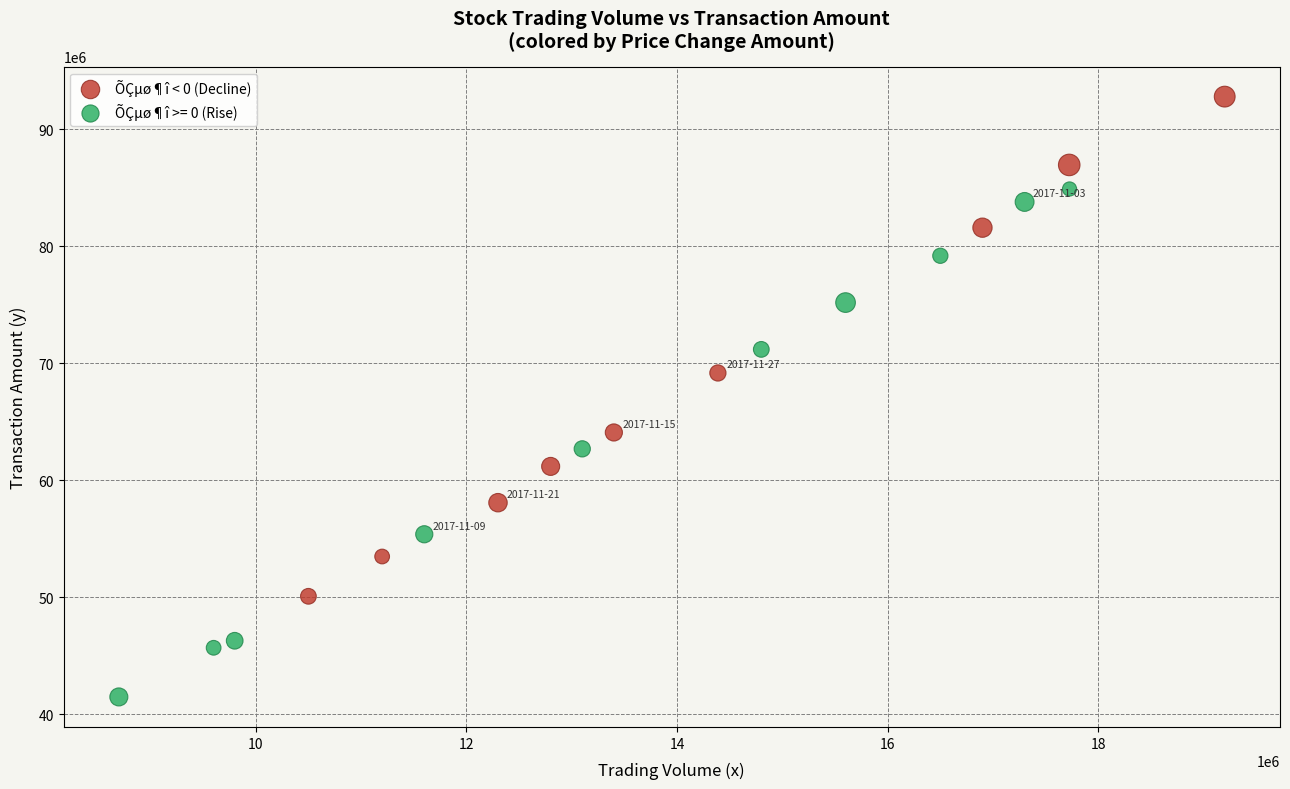

Which series reaches the maximum Y coordinate?

ÕÇµø¶î < 0 (Decline)